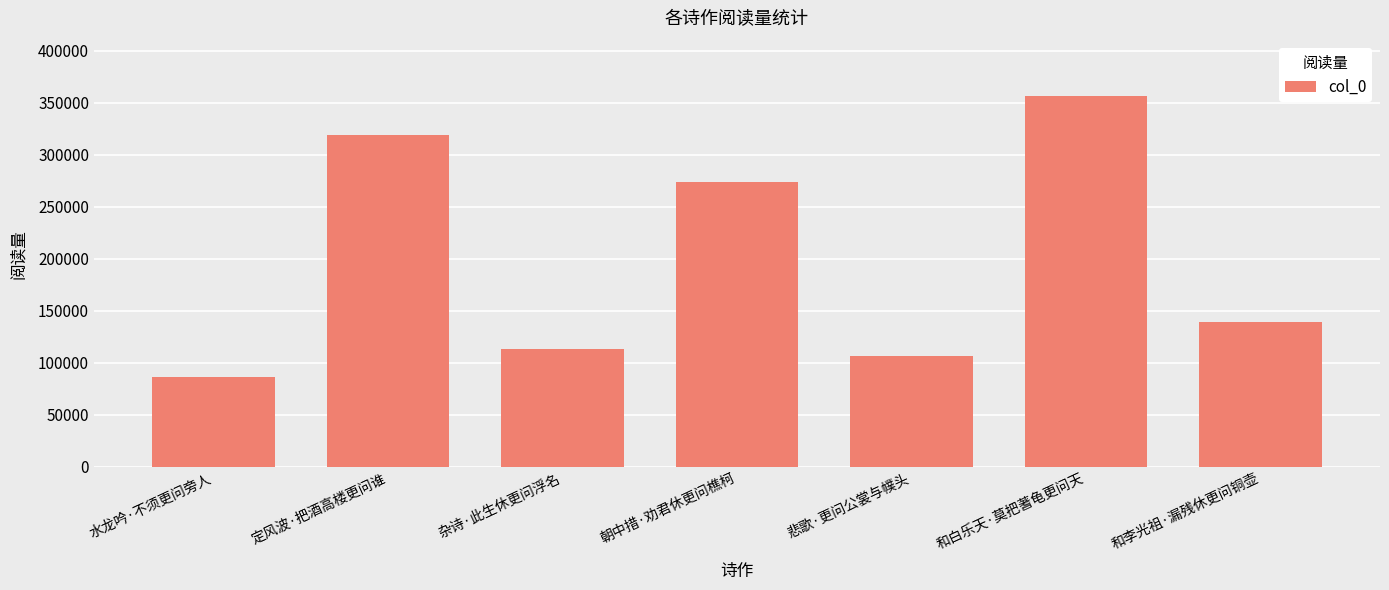

What is the sum of the values at 和李光祖·漏残休更问铜壶 and 定风波·把酒高楼更问谁?

457984